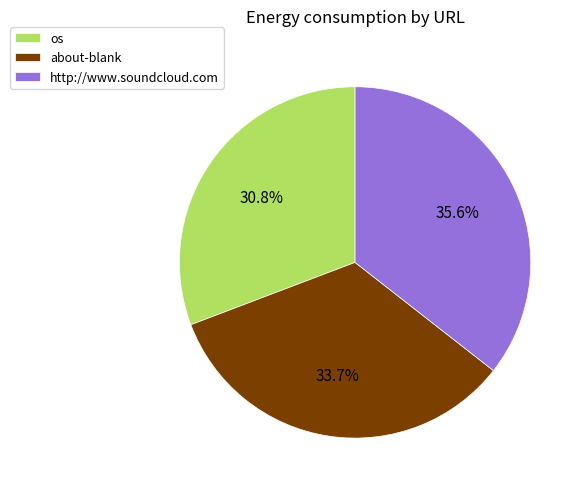

True or false: about-blank accounts for 34% of the total.

True